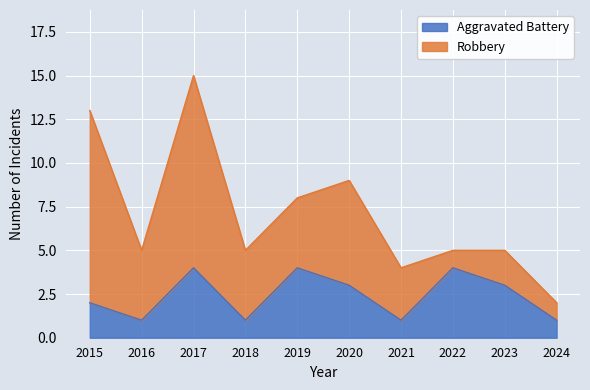

What is the difference between the values at 2016 and 2017?

3